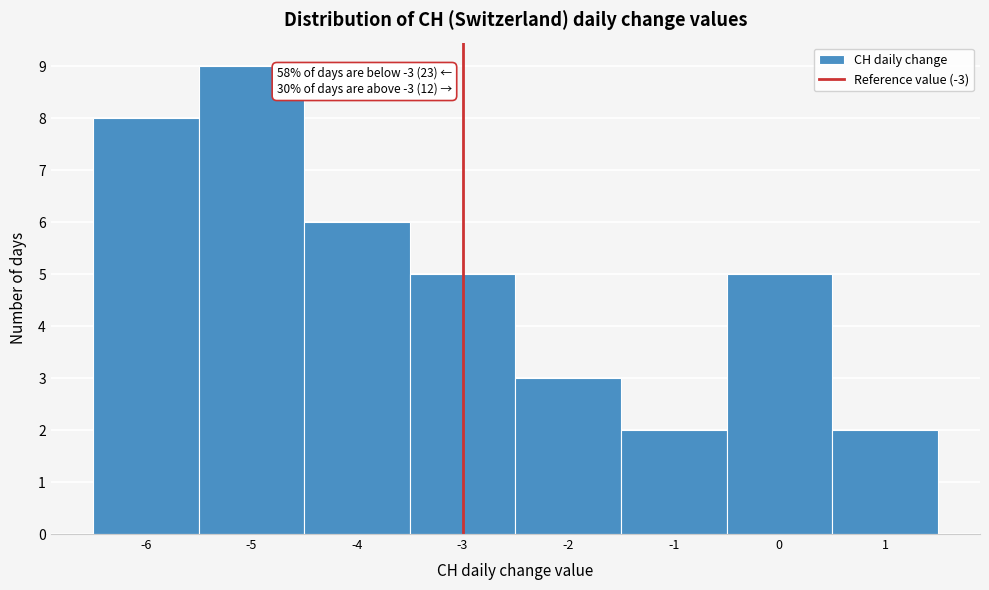

Which range on the x-axis has the tallest bar?

-5.5 to -4.5